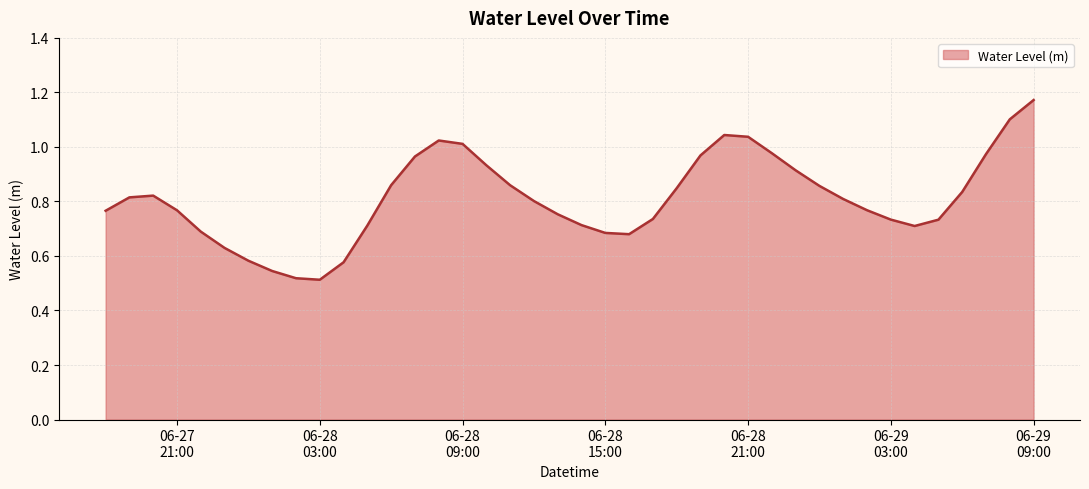

How many lines are shown in the chart?

1